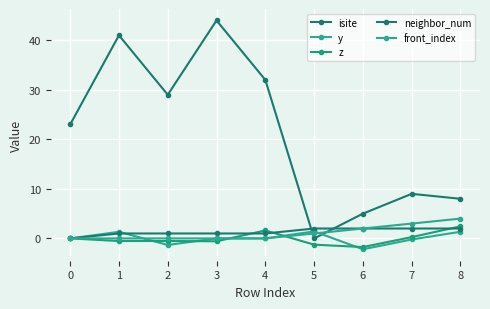

What is the greatest value displayed?

44.0